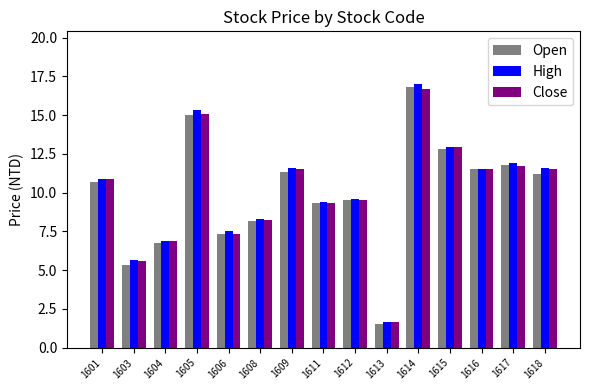

Is the value of Close at 1601 greater than the value of Open at 1617?

No